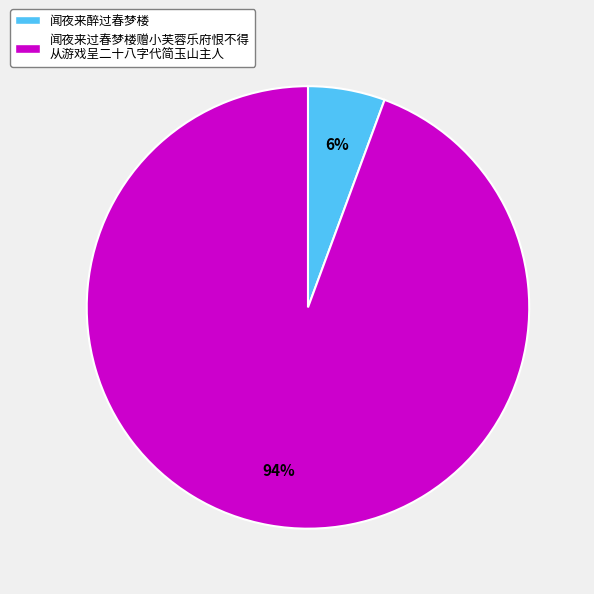

Does any single category account for the majority?

Yes